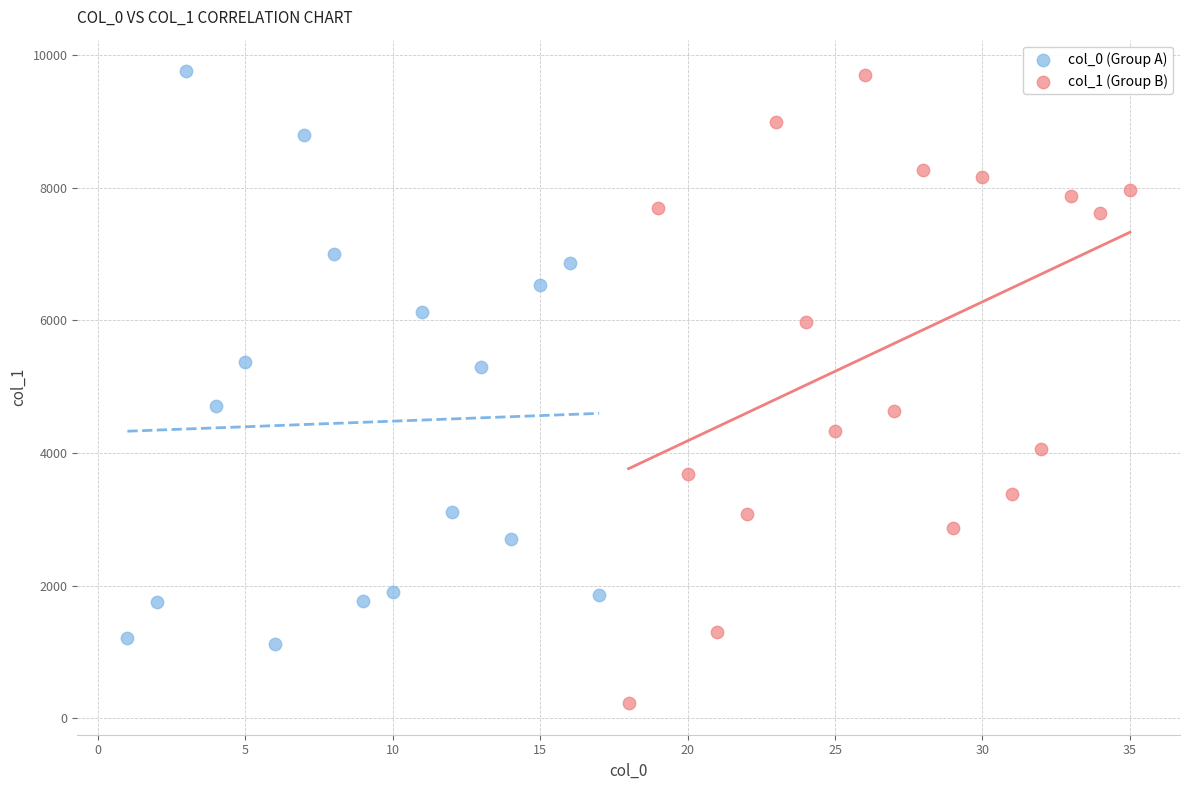

Which series contains the lowest Y value?

col_1 (Group B)